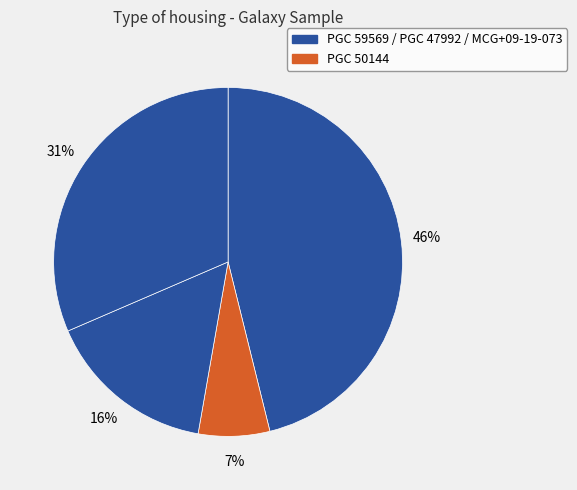

Is there any slice that represents more than half of the pie?

No